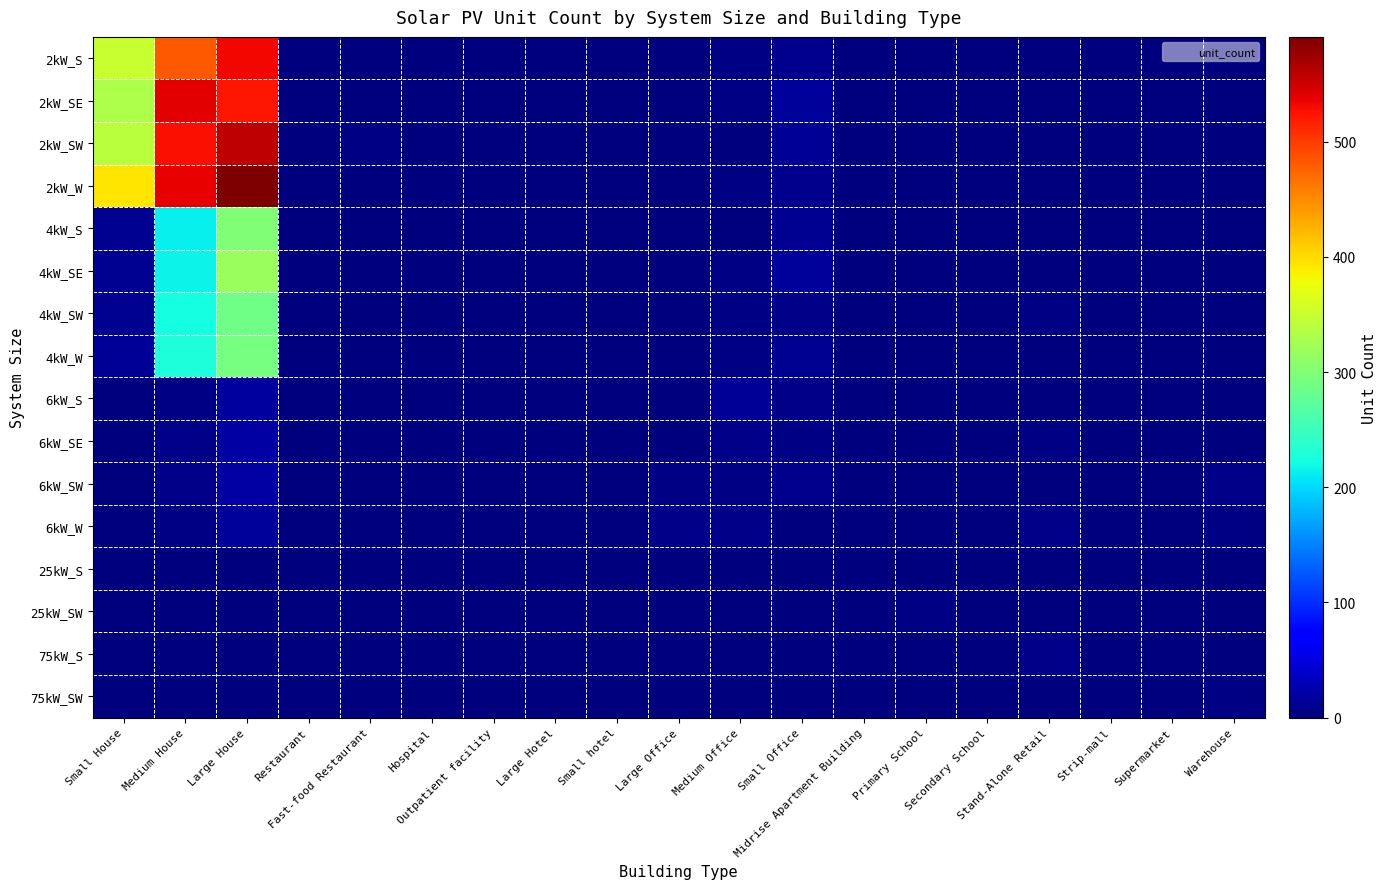

Which series has the widest spread of values?

2kW_W